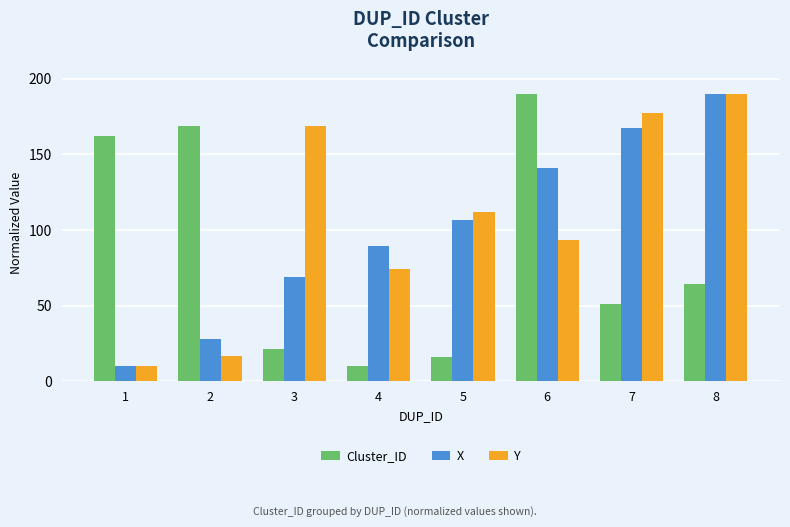

Which series changed the most between 1 and 6?

X